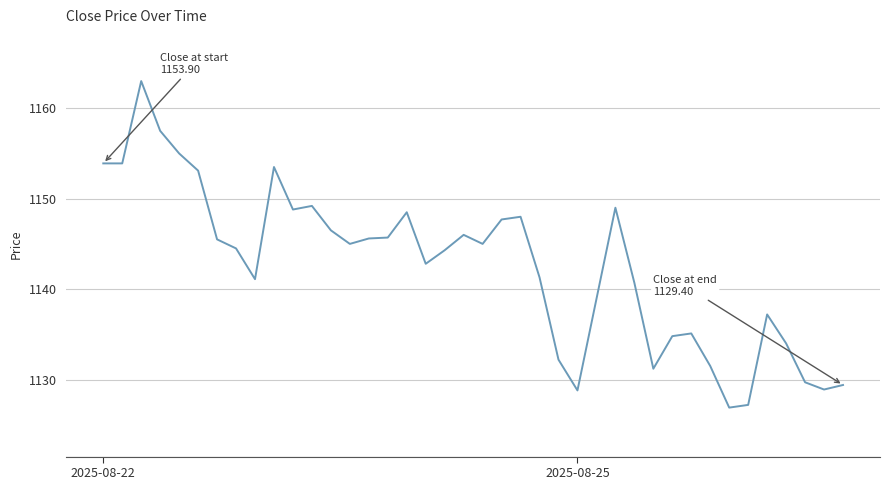

What is the average value?

1142.5